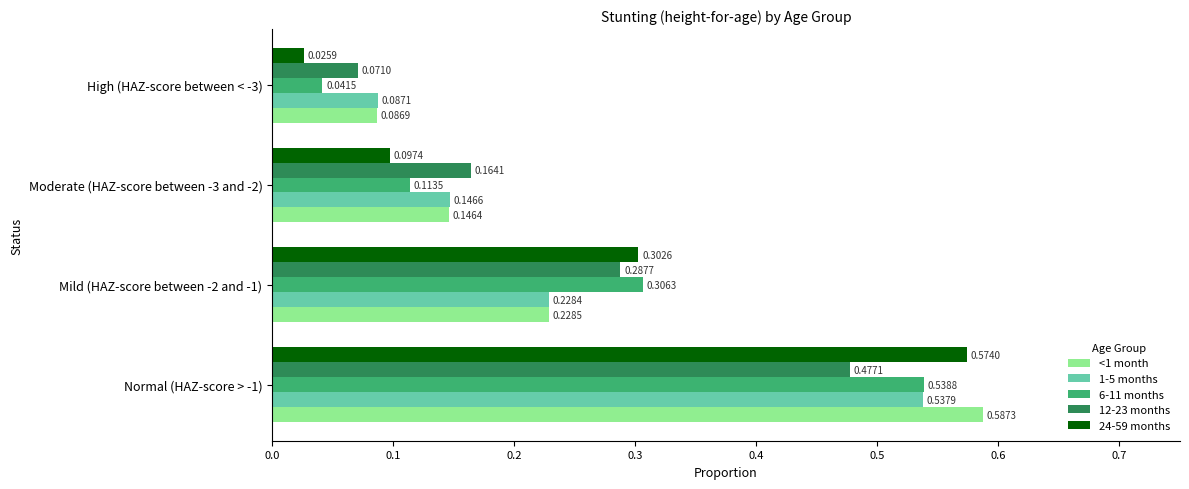

Which series has the widest spread of values?

24-59 months